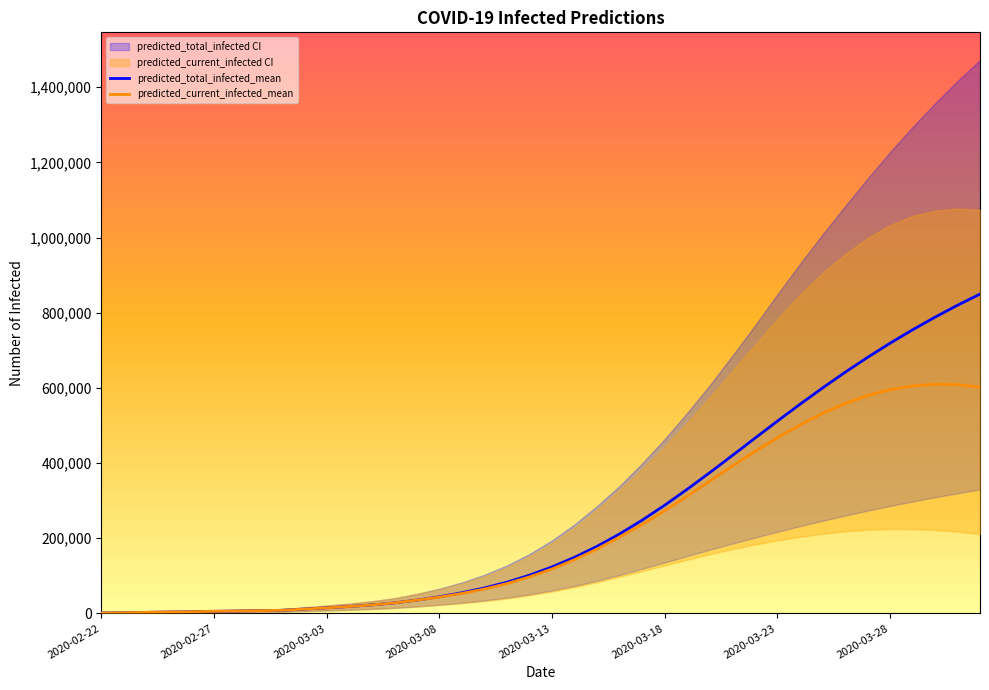

True or false: predicted_current_infected_mean and predicted_total_infected_mean intersect in this chart.

False